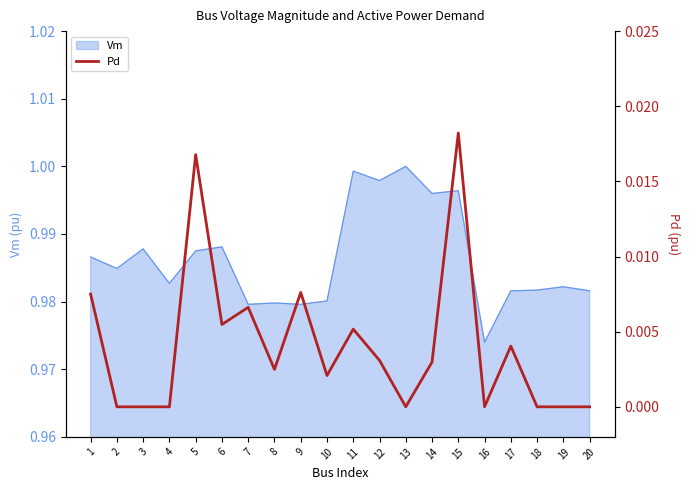

Does the chart have visible grid lines?

No